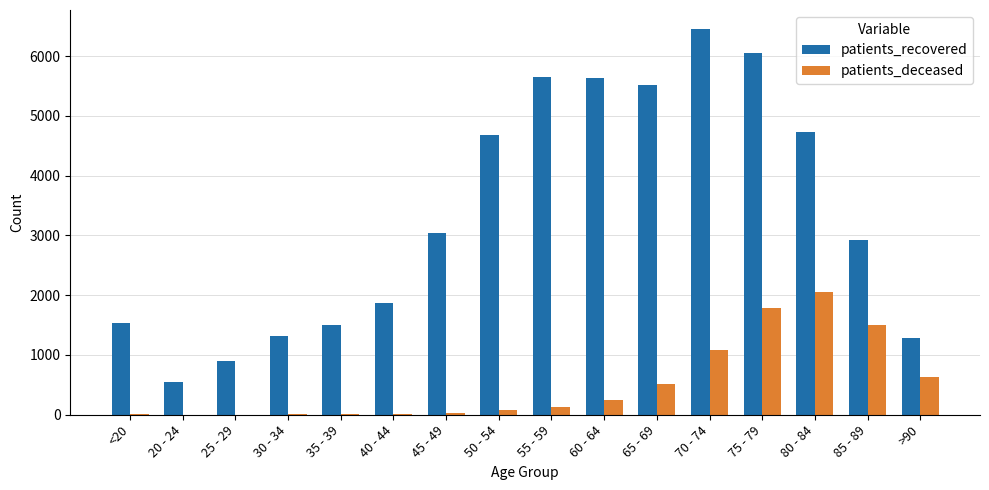

What are all the series names shown in the legend?

patients_recovered, patients_deceased